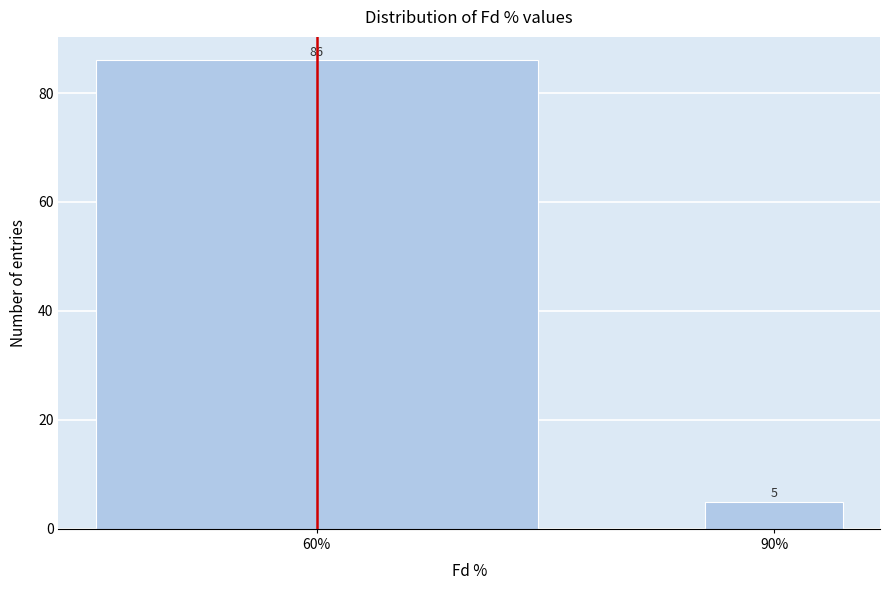

Reading right to left, transcribe all the data shown in this chart.

90%=5	60%=86